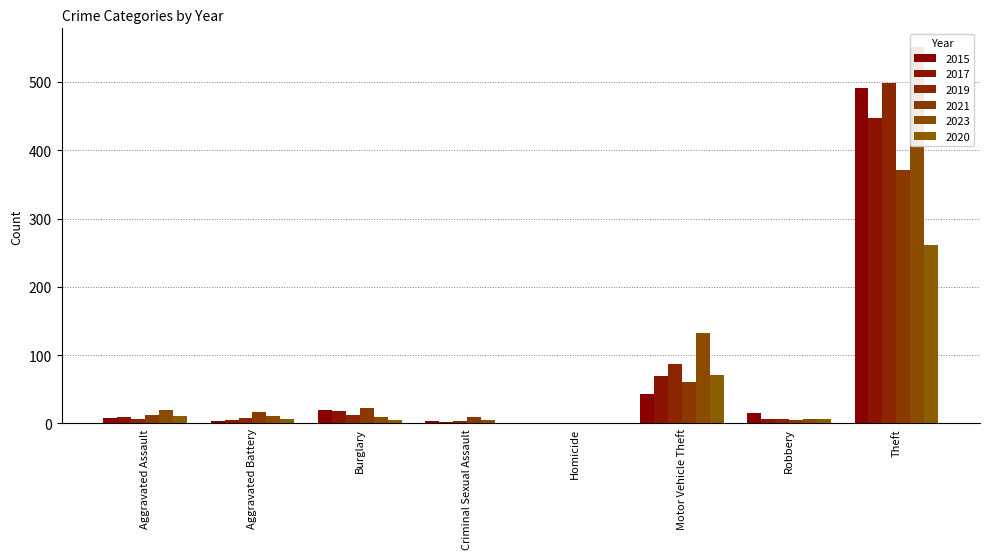

At how many categories does at least one series exceed 10?

6